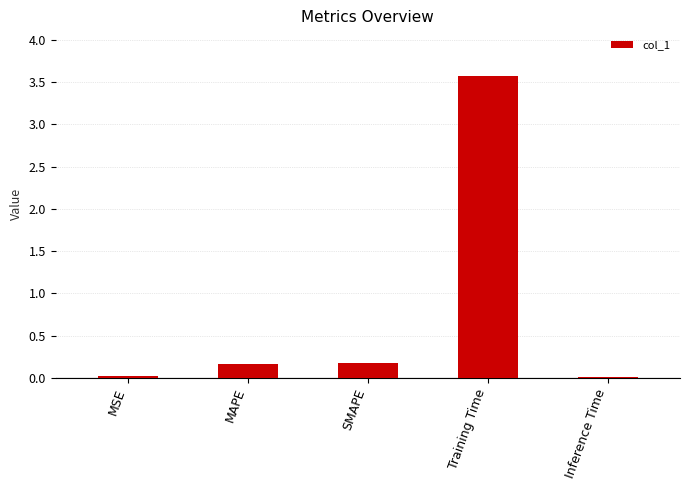

What is the difference between the maximum and minimum values?

3.6